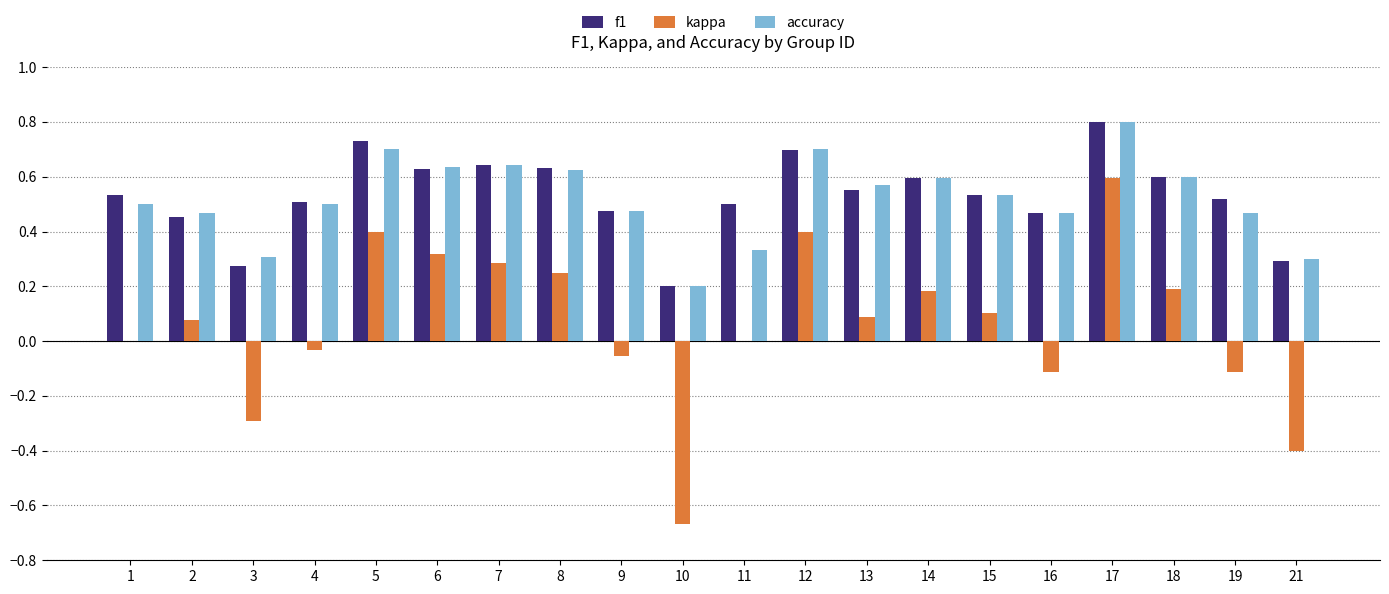

Is the value of kappa at 5 greater than the value of f1 at 19?

No